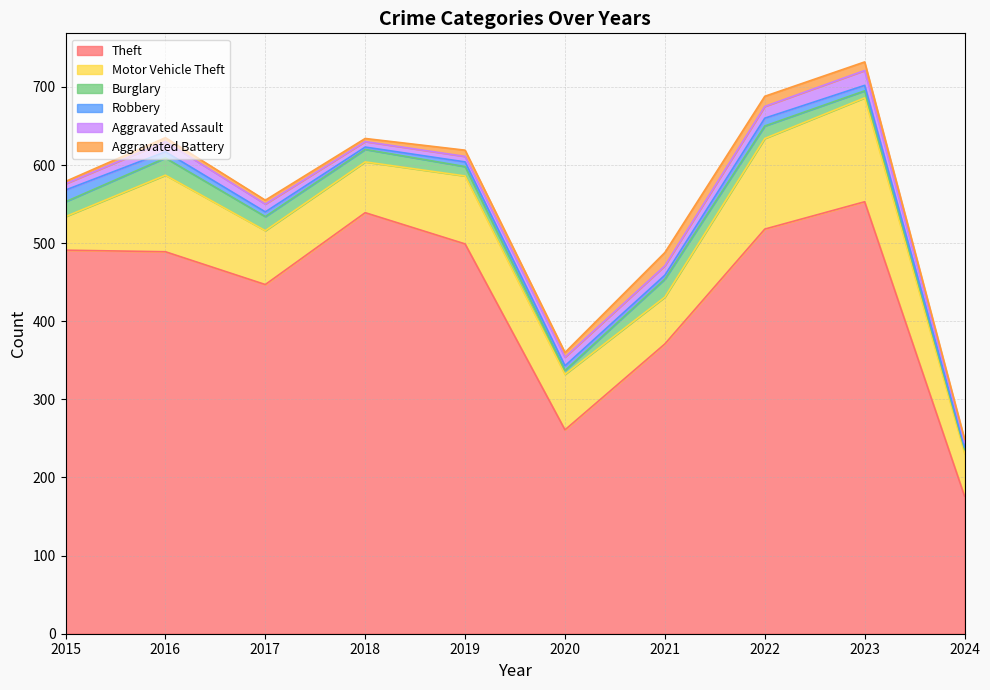

What is the sum of all Burglary values?

145